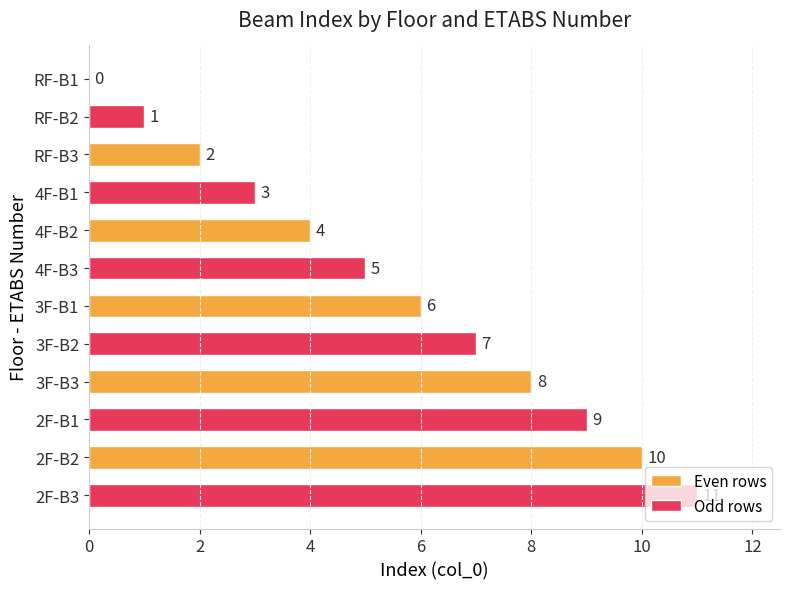

The chart shows a value of 7 at 4F-B3. True or false?

False